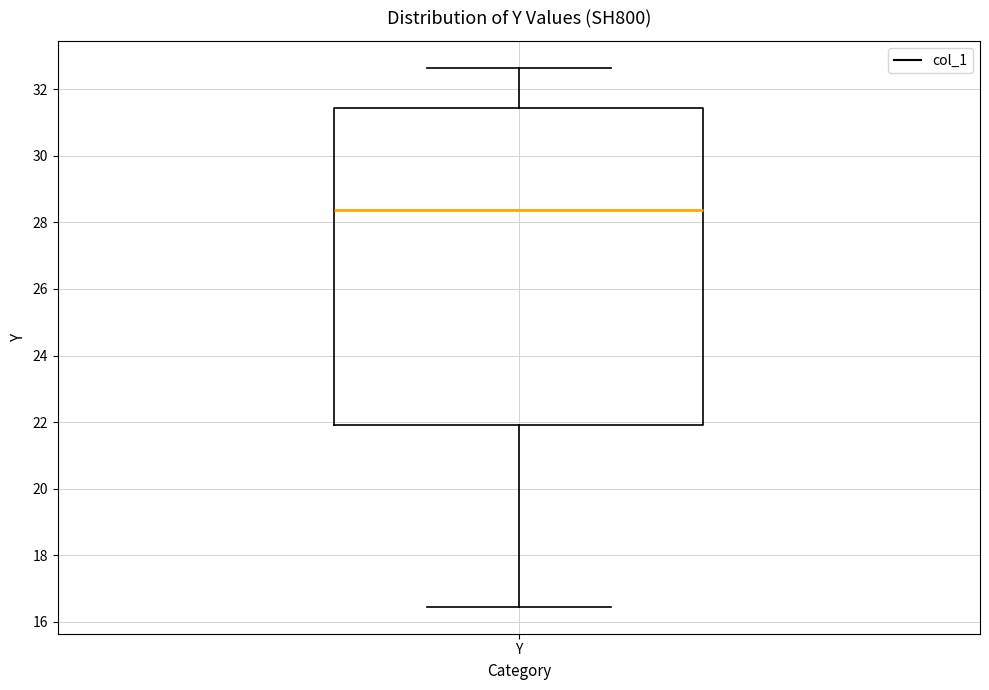

Read this box plot against the y-axis: the position of the median line, the range covered by the box, and the ends of both whiskers. The values are not printed on the chart, so give them approximately, as read against the axis.

median 28.4, box 22.0 to 31.4, whiskers 16.4 to 32.6